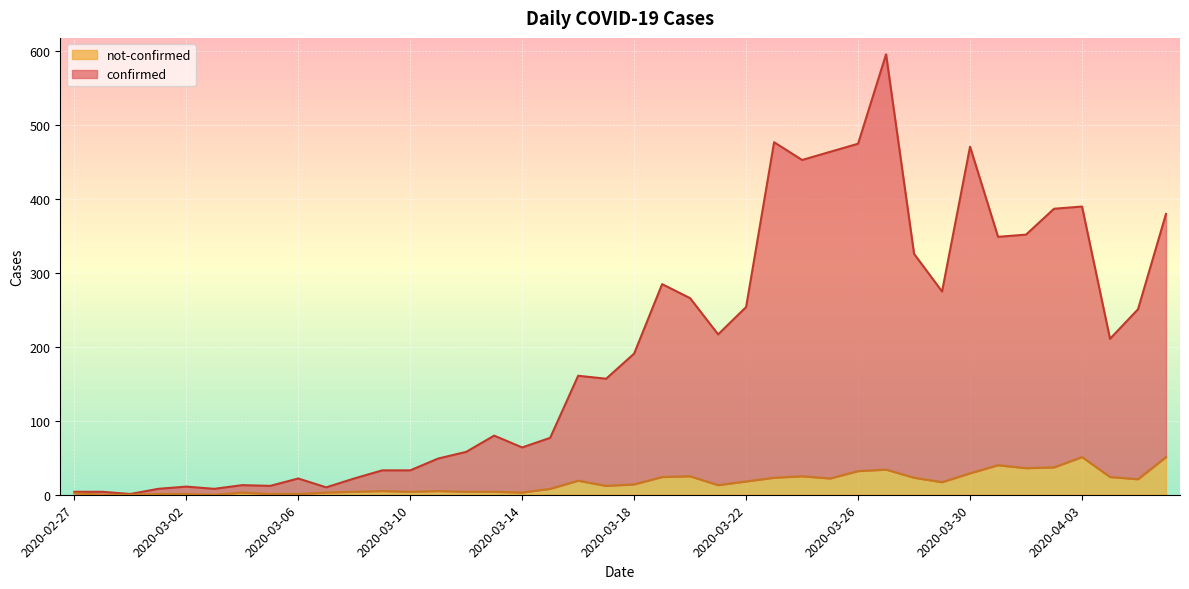

What is the difference between the not-confirmed values at 2020-02-29 and 2020-03-10?

4